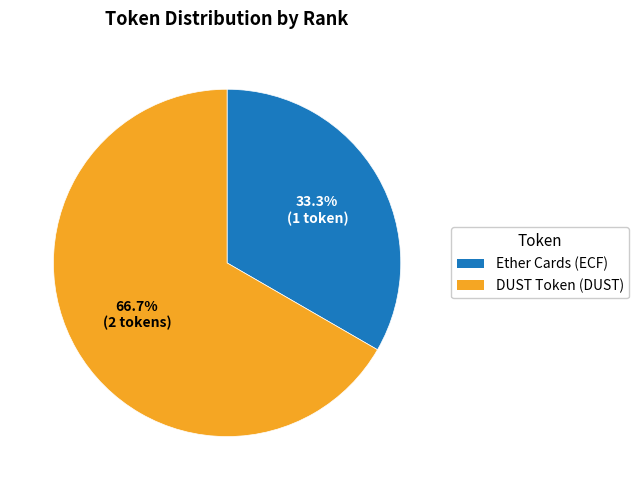

To the nearest percent, what is the combined percentage of Ether Cards (ECF) and DUST Token (DUST)?

100%